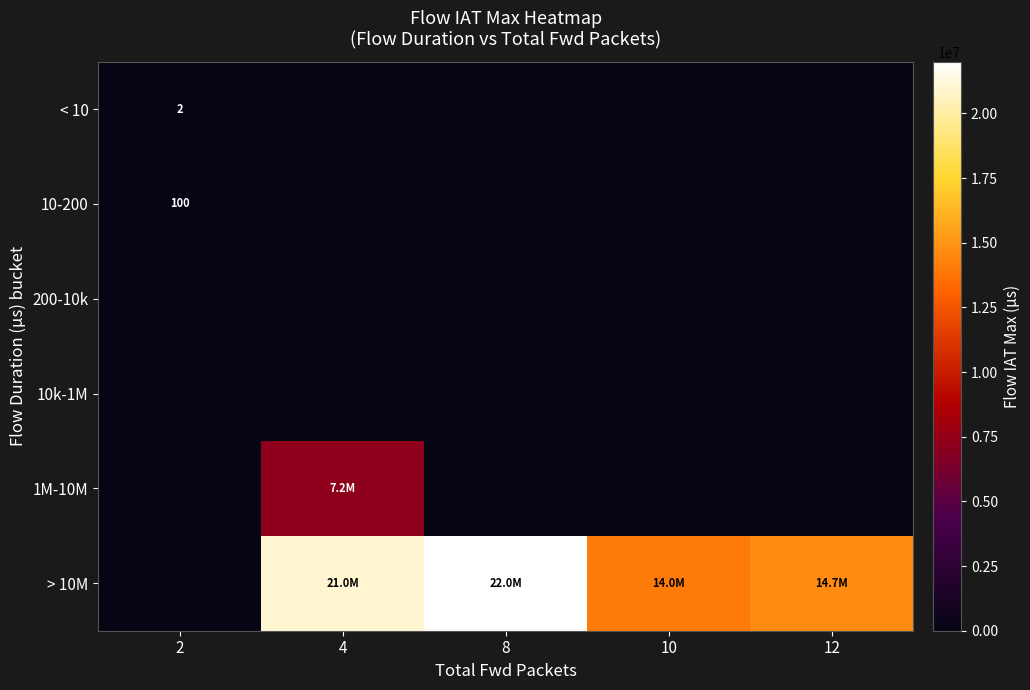

What is the total value across all series at 2?

101.9